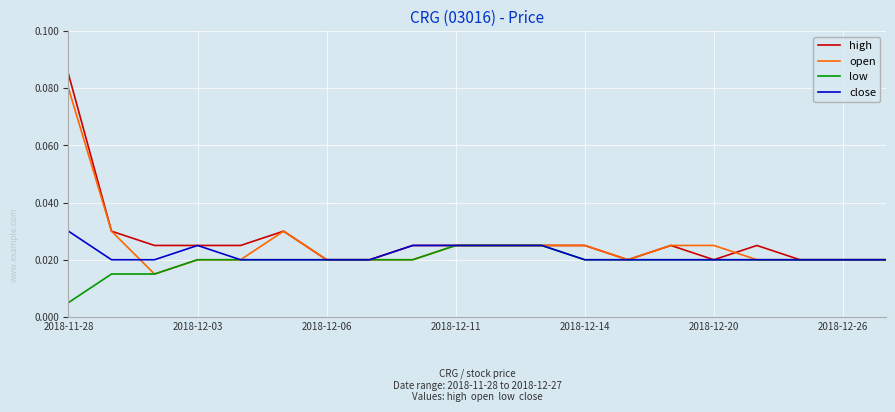

Which series has the largest range (max minus min)?

high